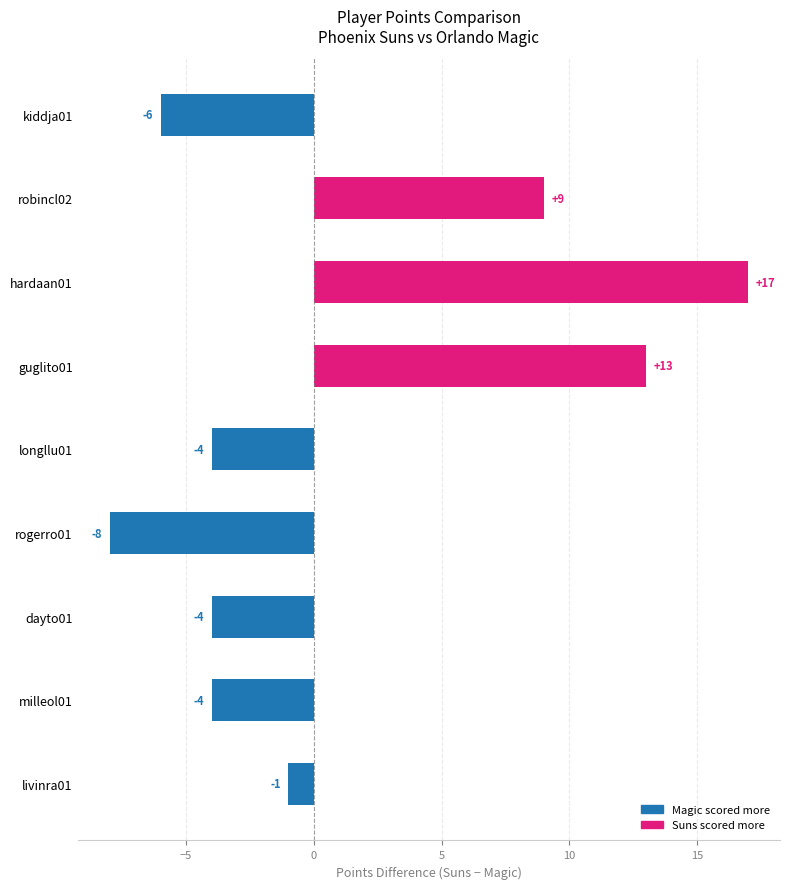

Which has a higher value, livinra01 or guglito01?

guglito01